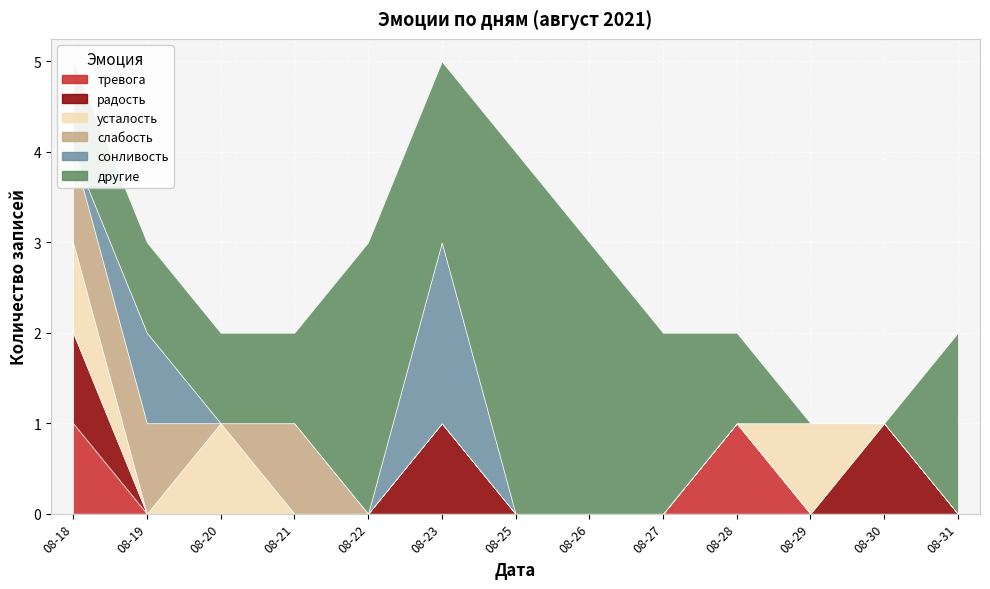

Is it true that радость equals -1 at 2021-08-22?

False